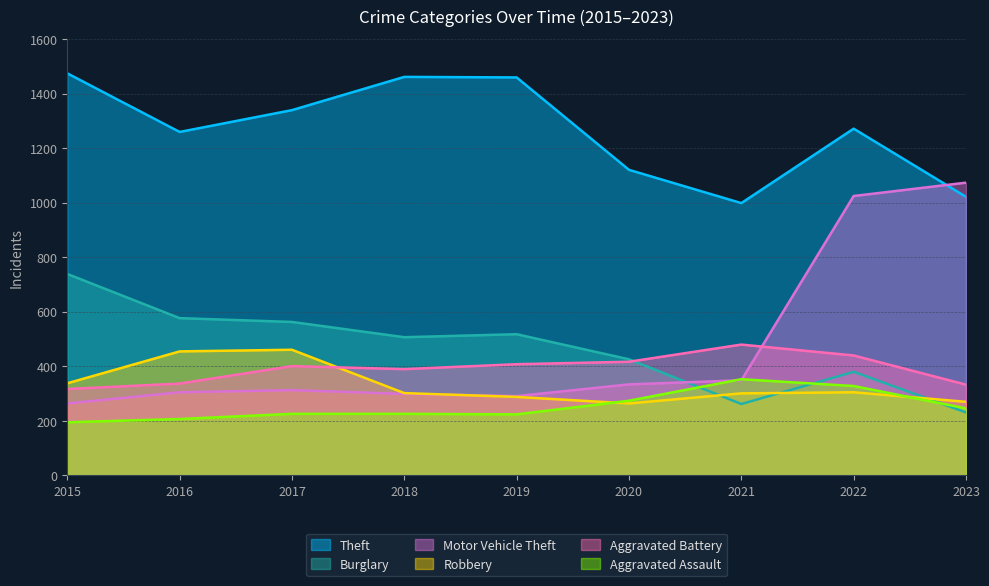

Which series has the largest range (max minus min)?

Motor Vehicle Theft